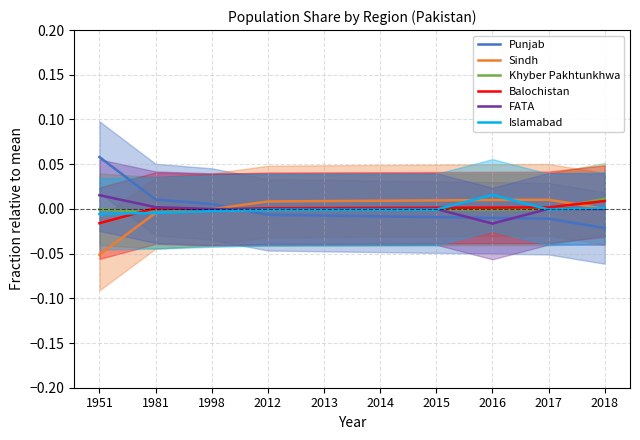

At which label does FATA reach its minimum?

2016